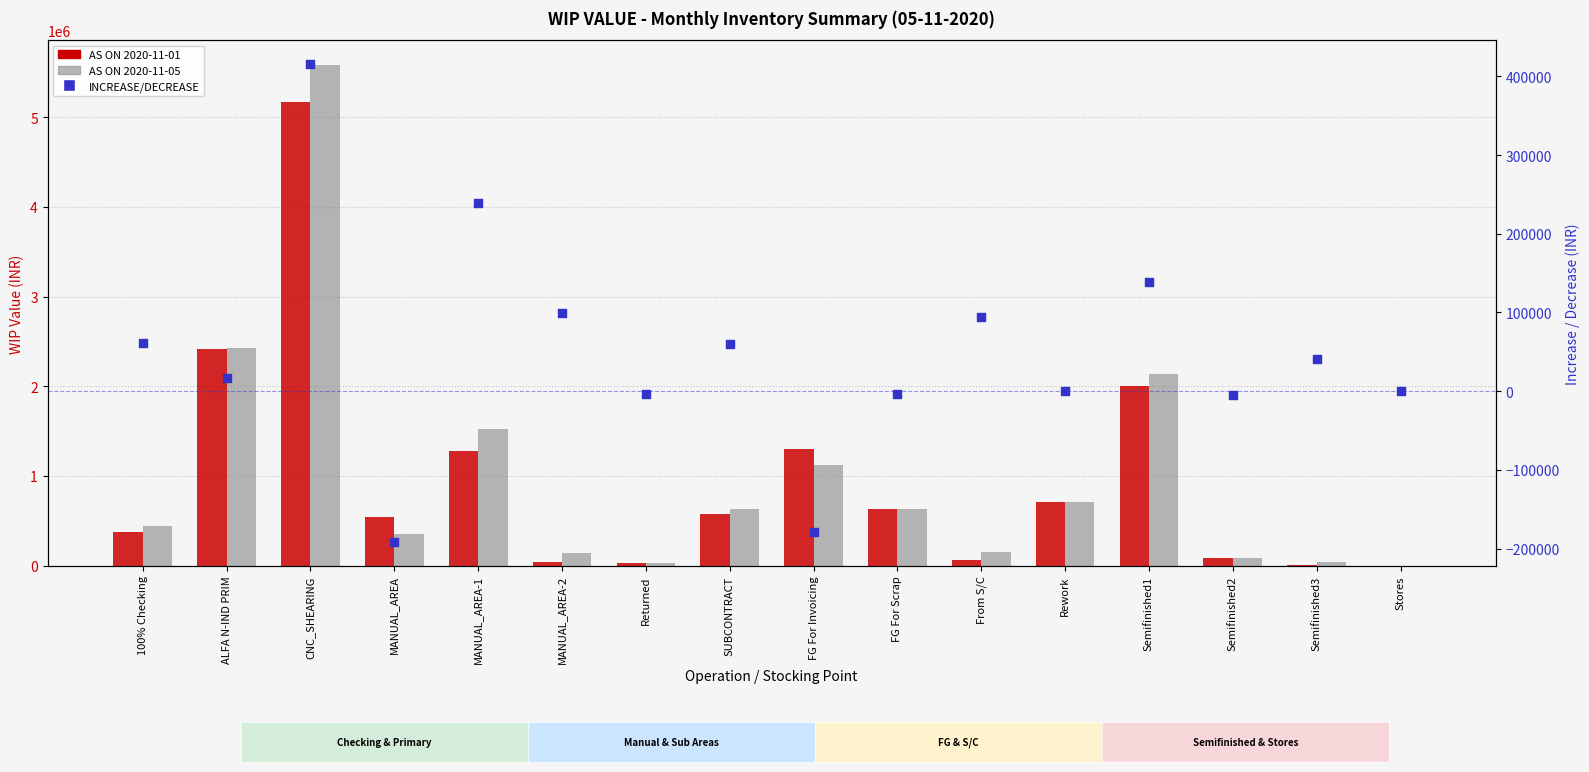

At how many categories does at least one series exceed -2362?

16